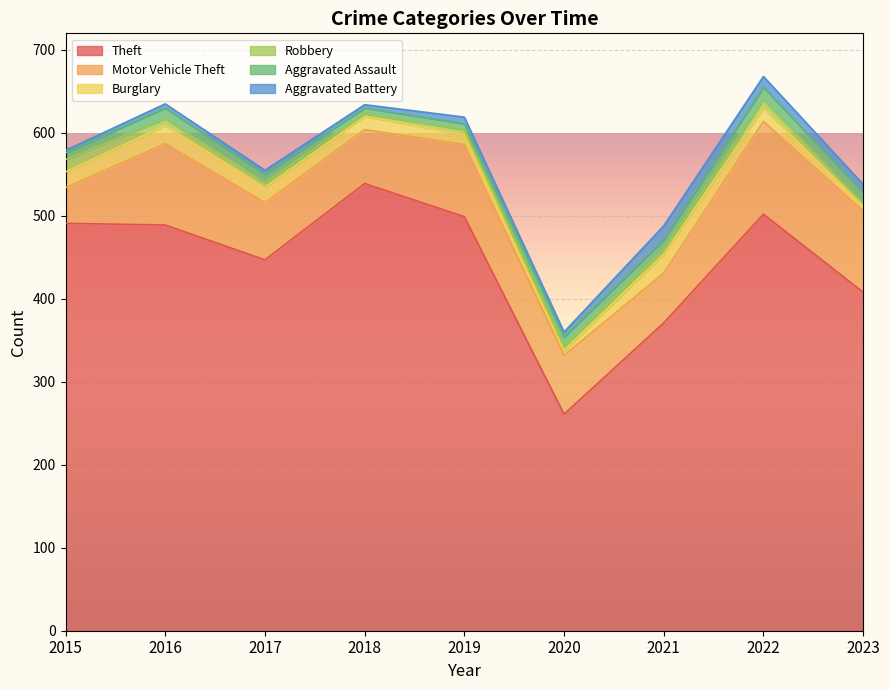

The Aggravated Battery series shows 6 at 2020. True or false?

True